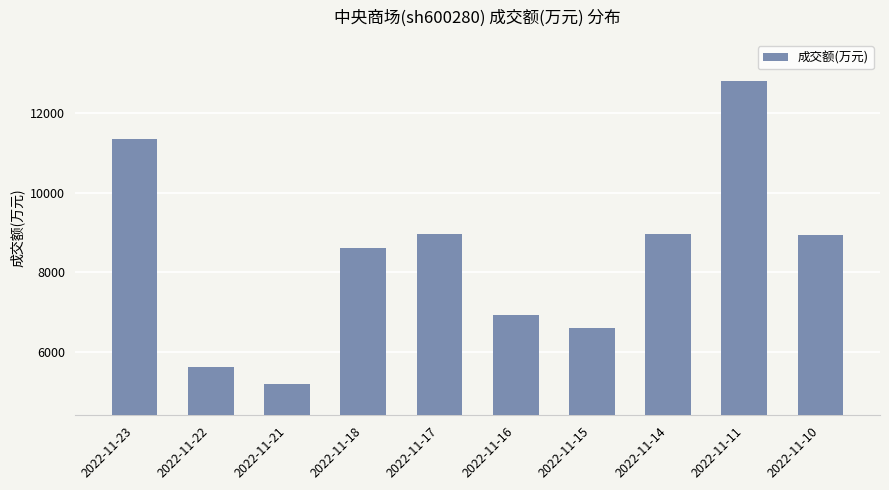

What is the change in value from 2022-11-16 to 2022-11-15?

-342